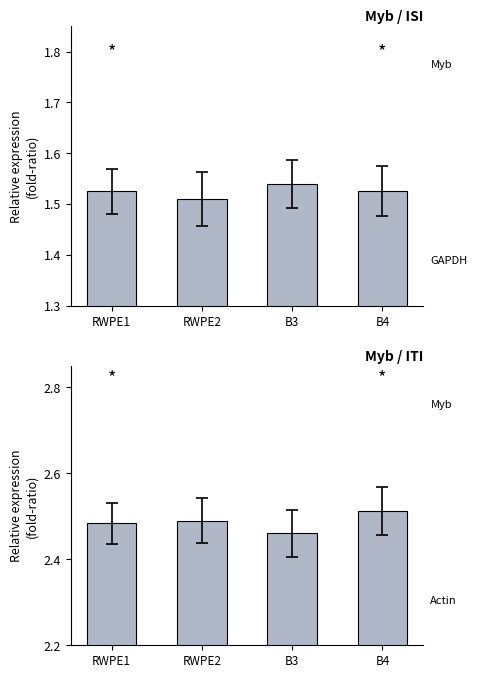

How many groups of bars are there?

4